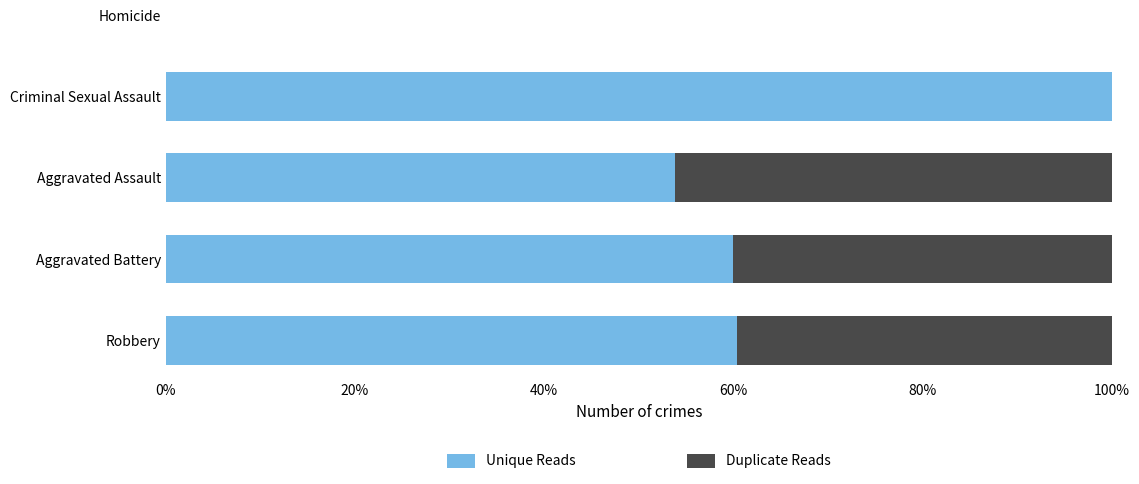

Is it true that Unique Reads equals 22.0 at Aggravated Assault?

False